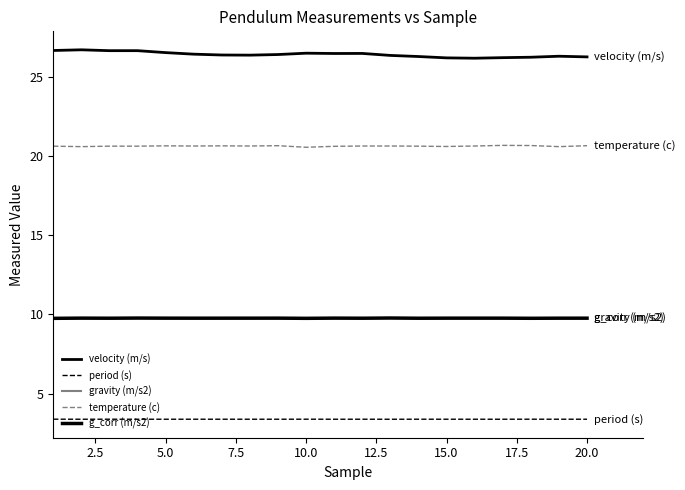

What is the value of the g_corr (m/s2) point at the 17th from the left?

9.8